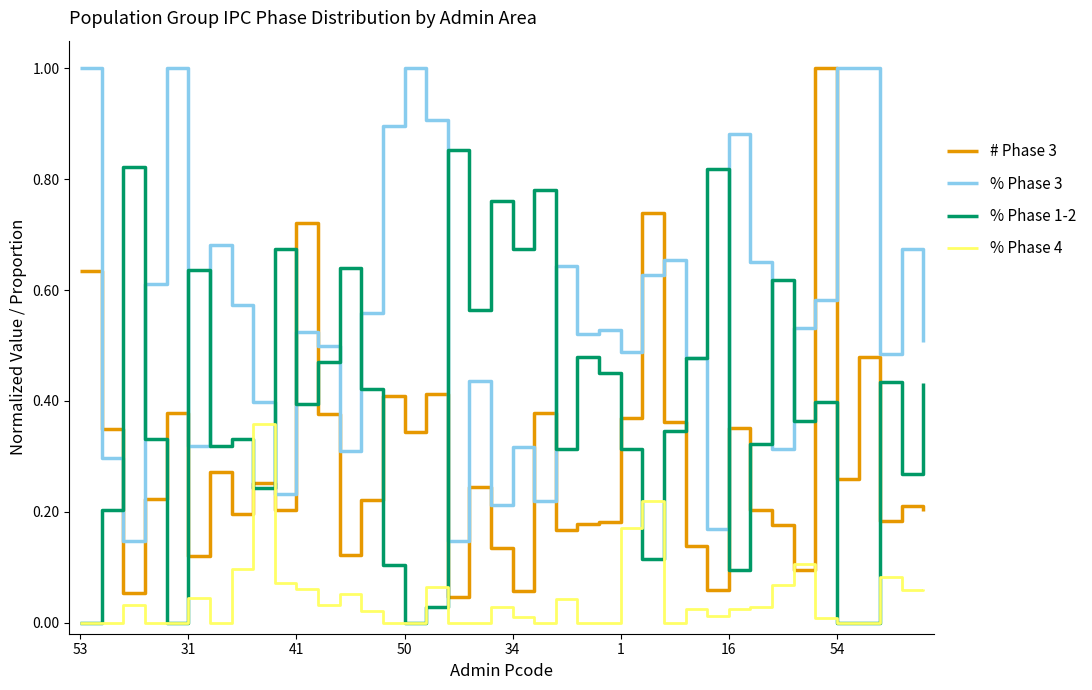

What is the highest value of the % Phase 3 series?

1.0